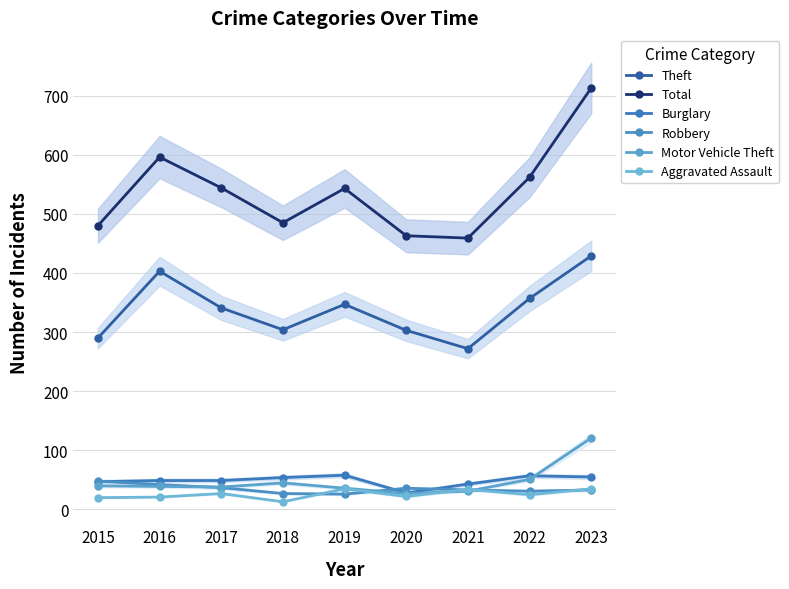

What is the greatest value displayed?

713